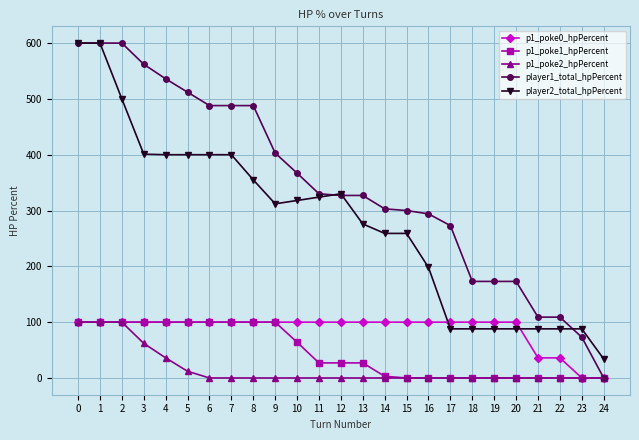

Is the value of p1_poke0_hpPercent at 13 greater than the value of player2_total_hpPercent at 3?

No